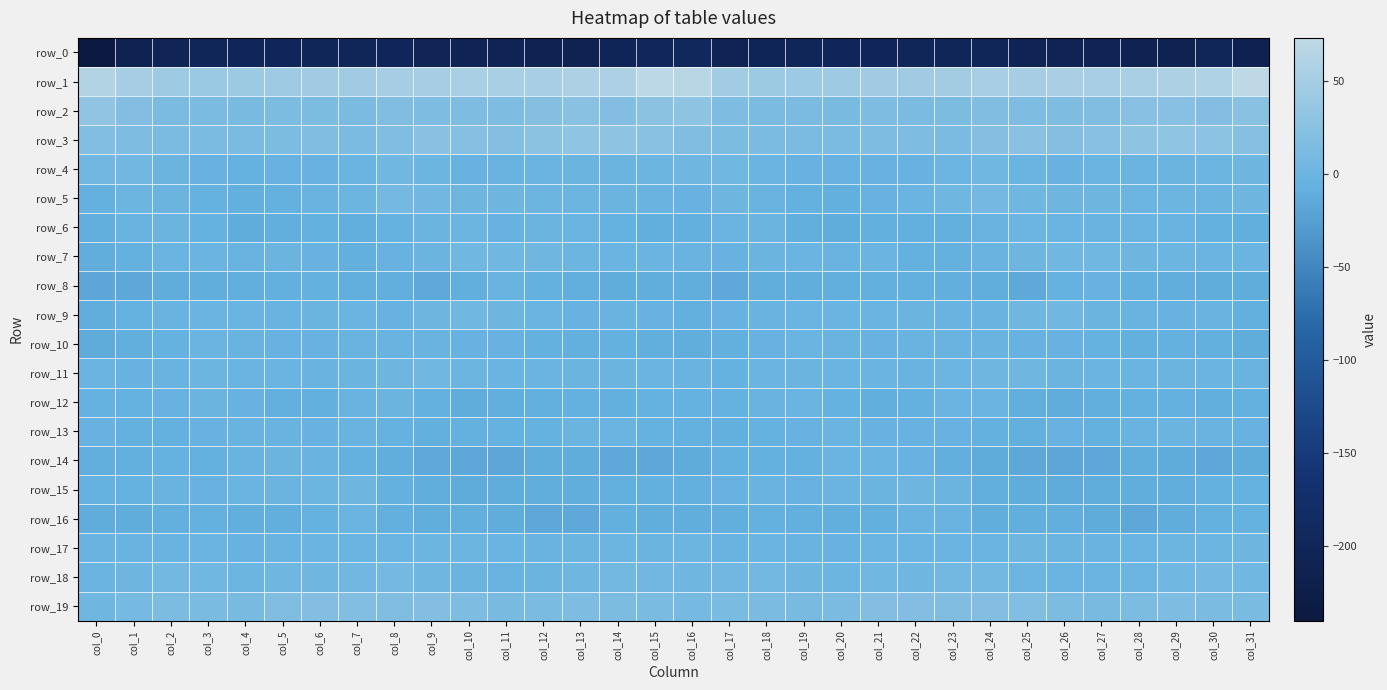

How many values in the row_19 series exceed 14?

19